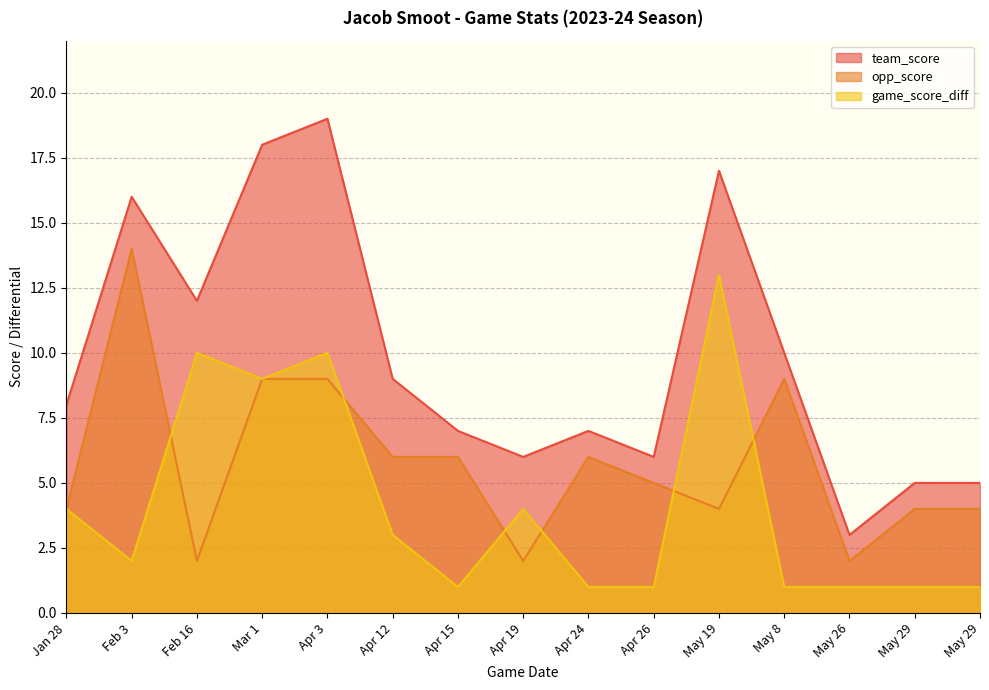

What is the total value across all series at Jan 28?

16